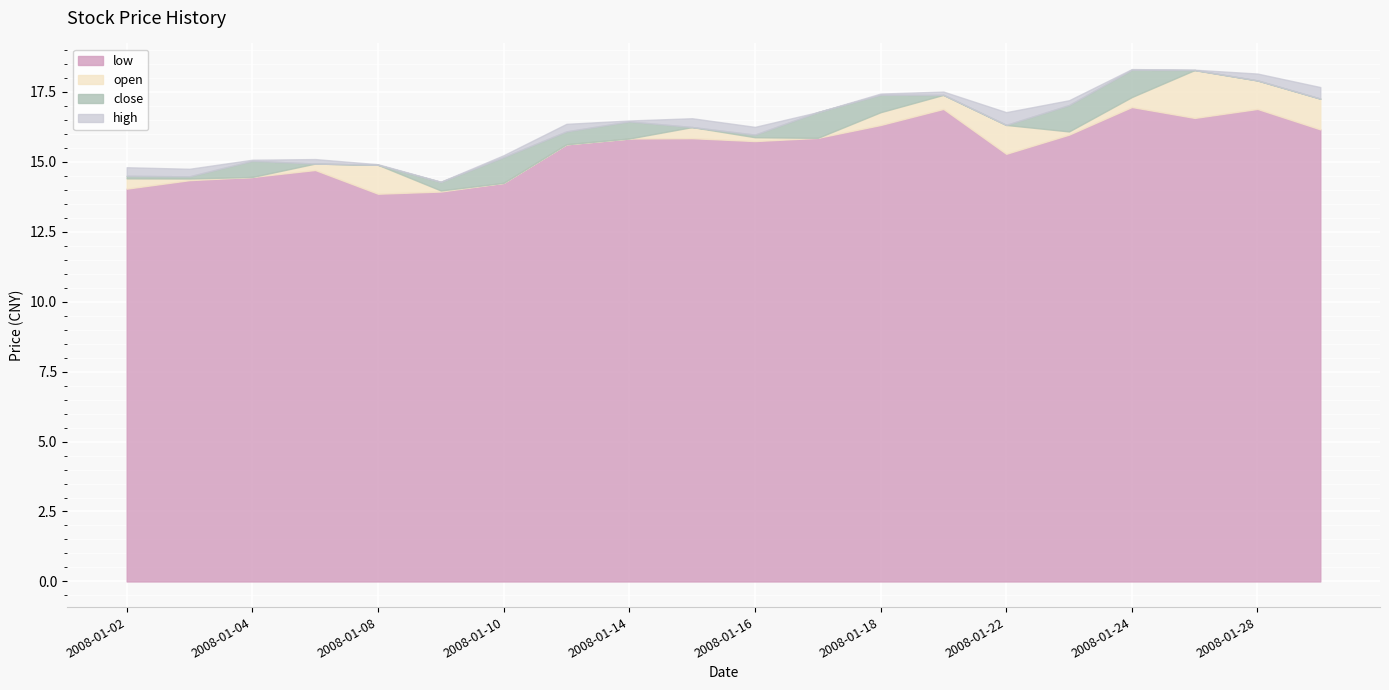

Where does the low series first go above 15?

2008-01-11